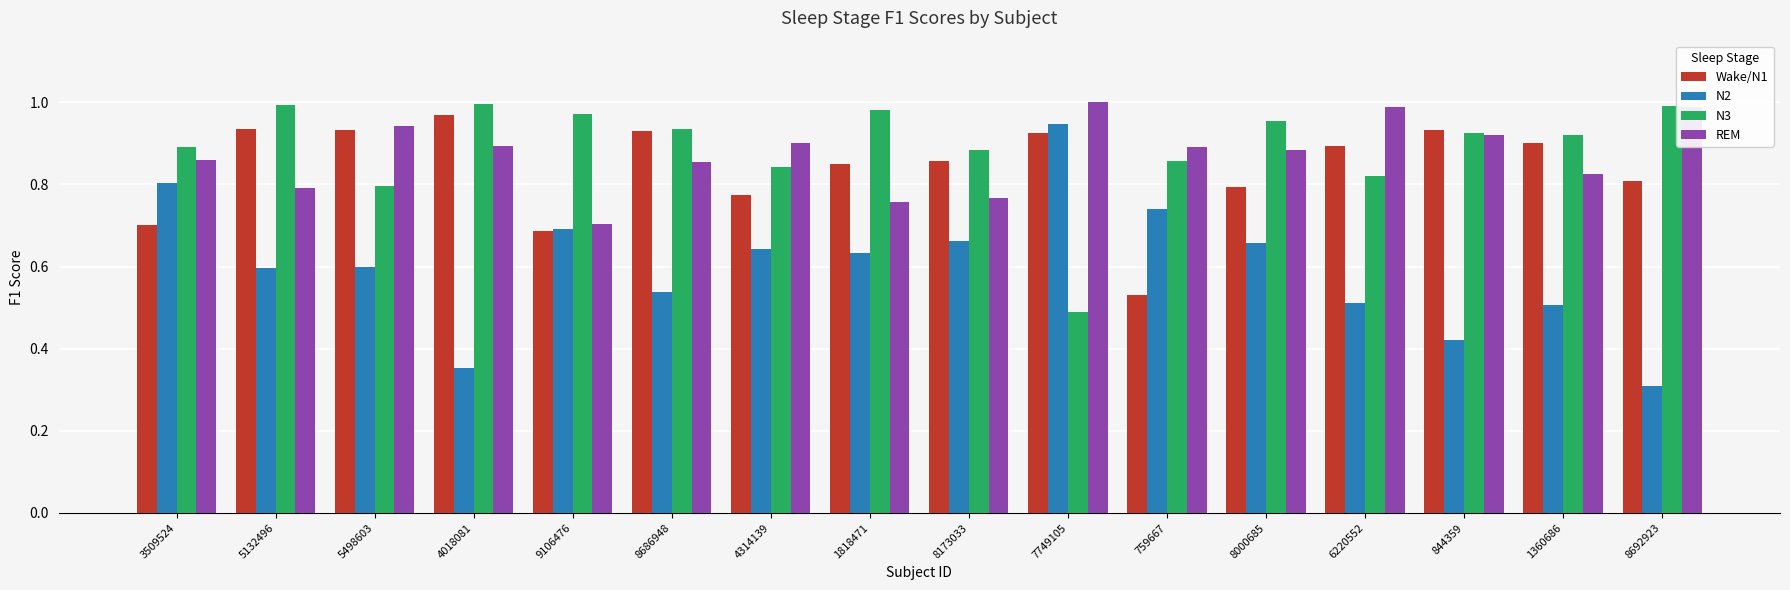

Which category has the highest value in the N2 series?

7749105